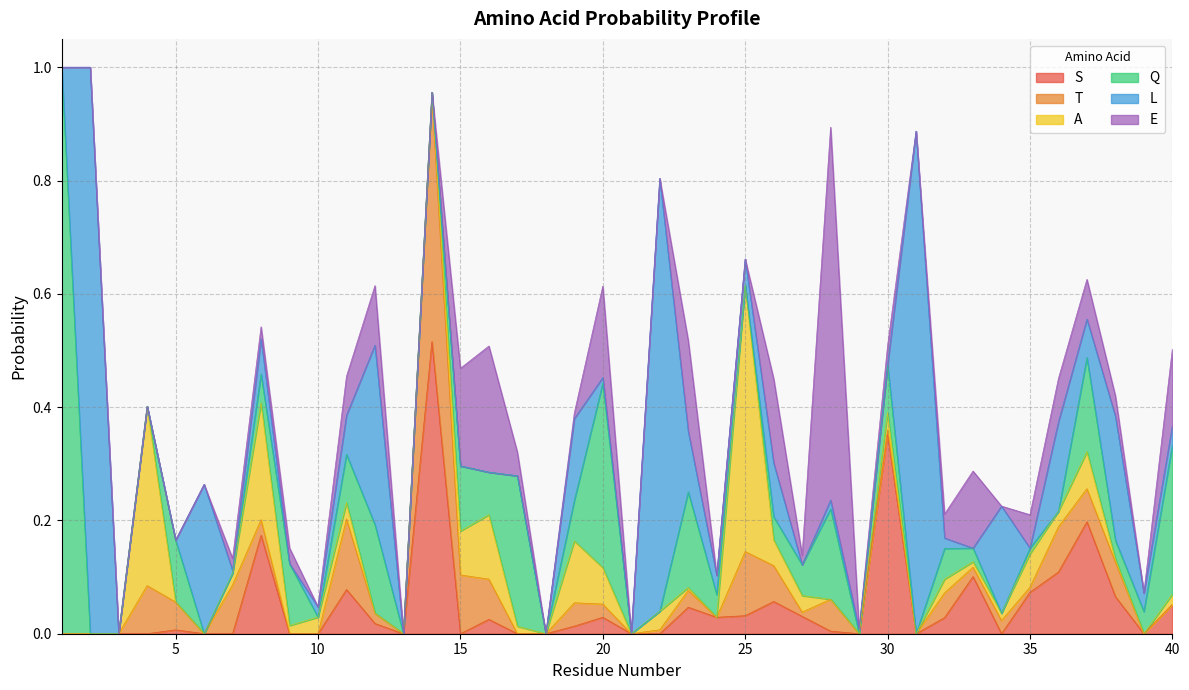

How many interior local valleys does the Q series have?

9